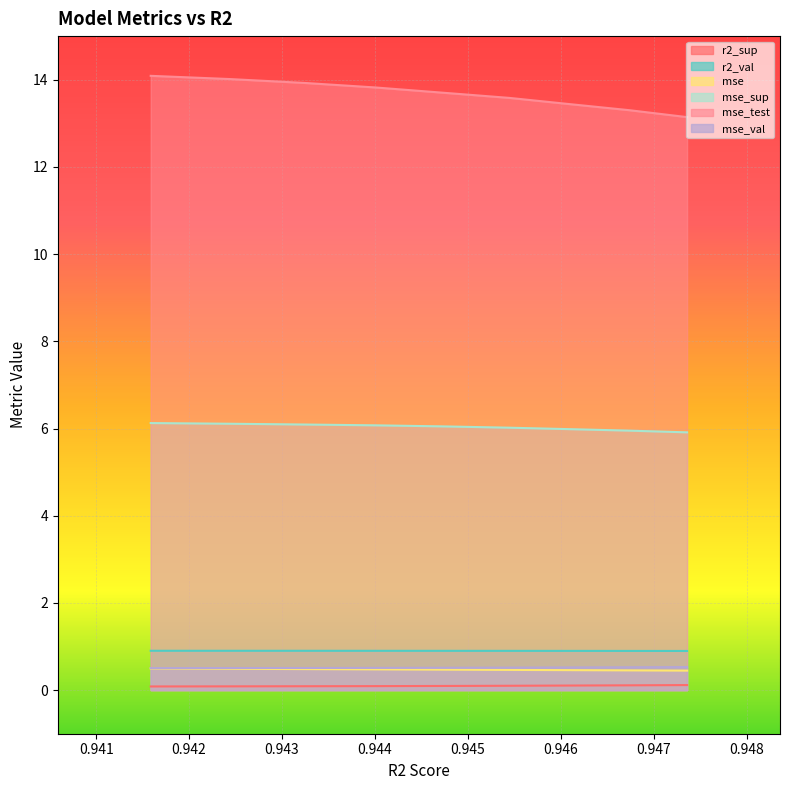

Rank the series at model_5_4_0 from highest to lowest value.

mse_test, mse_sup, r2_val, mse_val, mse, r2_sup